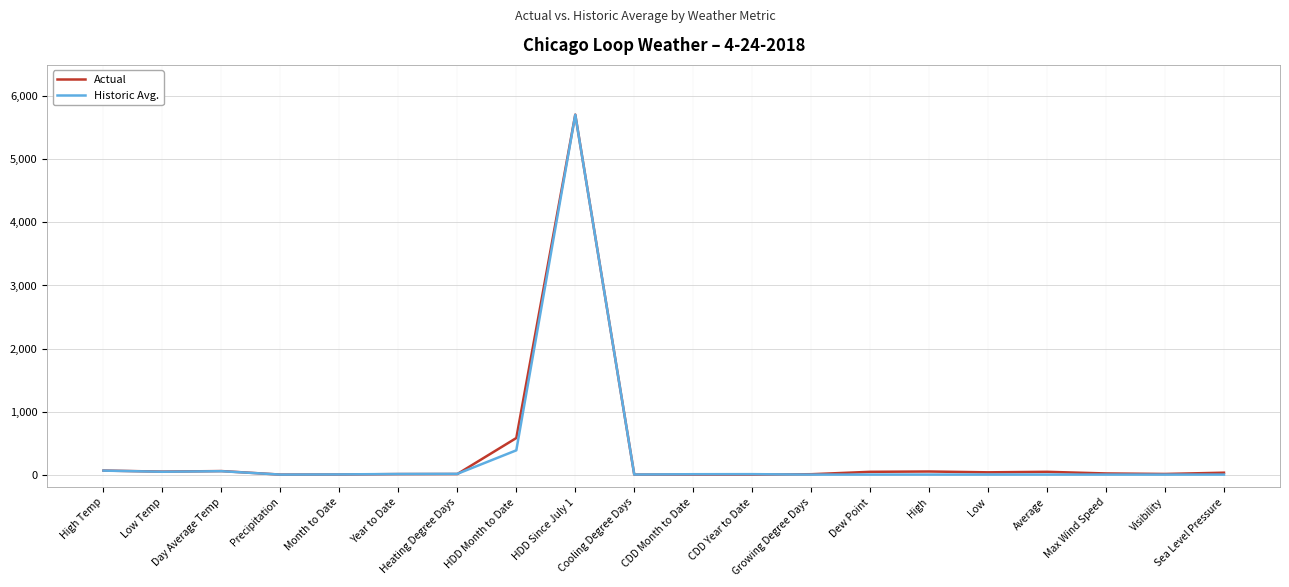

The value of Historic Avg. at Low is 0.0. True or false?

True